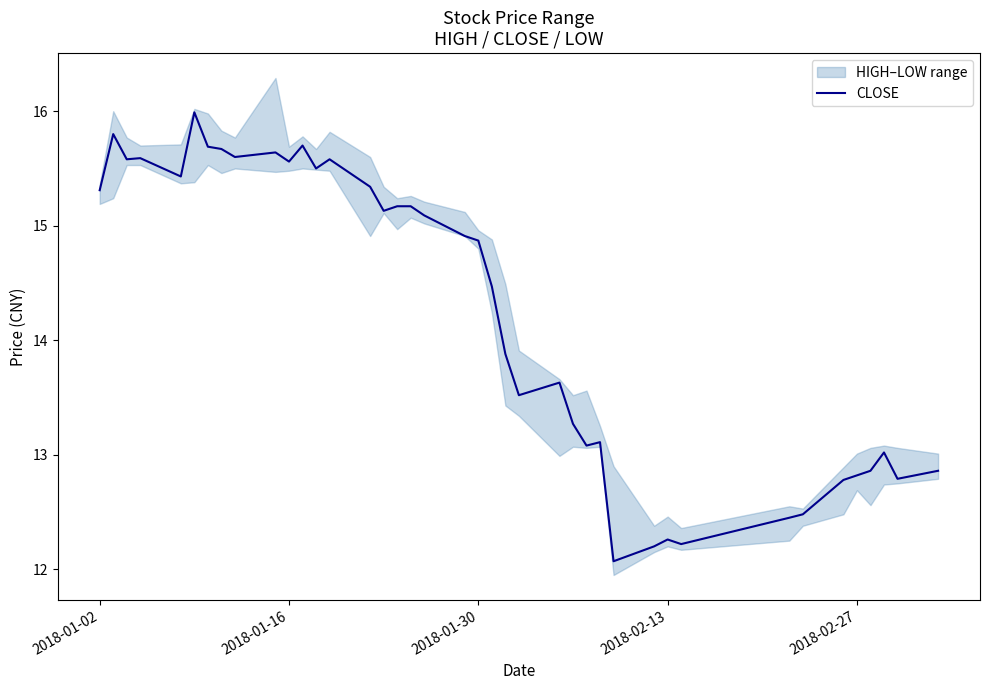

Reading left to right, what are all the values shown in this chart?

15.3	15.8	15.6	15.6	15.4	16.0	15.7	15.7	15.6	15.6	15.6	15.7	15.5	15.6	15.3	15.1	15.2	15.2	15.1	14.9	14.9	14.5	13.9	13.5	13.6	13.3	13.1	13.1	12.1	12.2	12.3	12.2	12.4	12.5	12.8	12.8	12.9	13.0	12.8	12.9